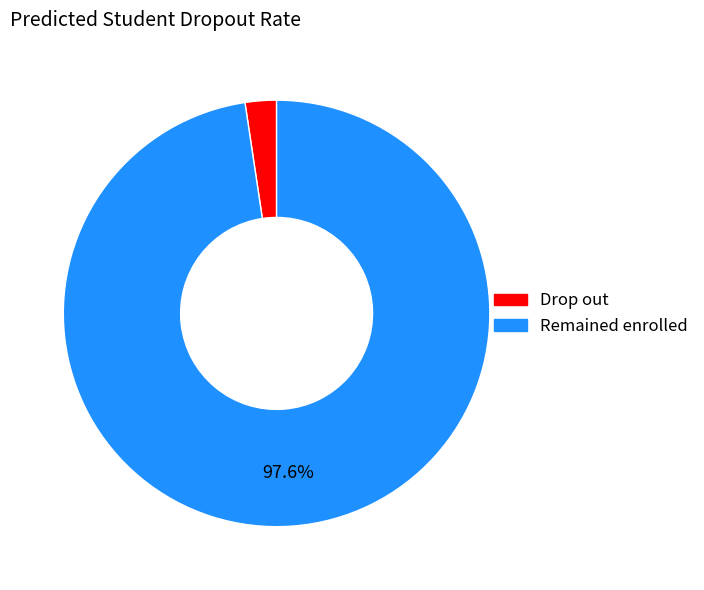

Count the number of slices in the pie.

2